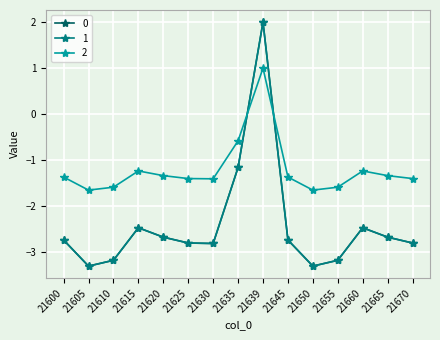

Does the chart have visible grid lines?

Yes